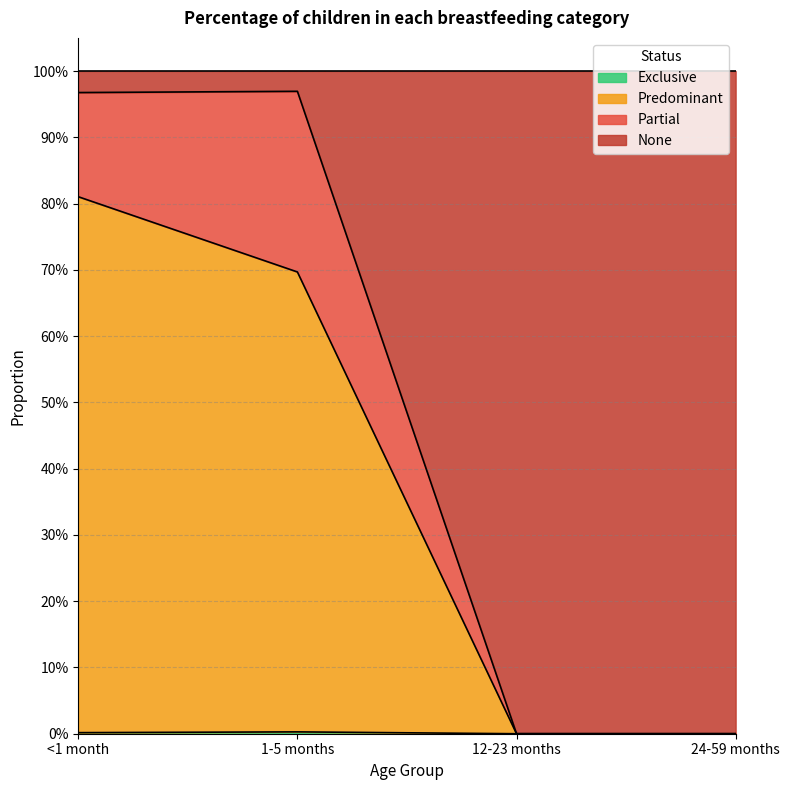

True or false: Exclusive and None intersect in this chart.

False